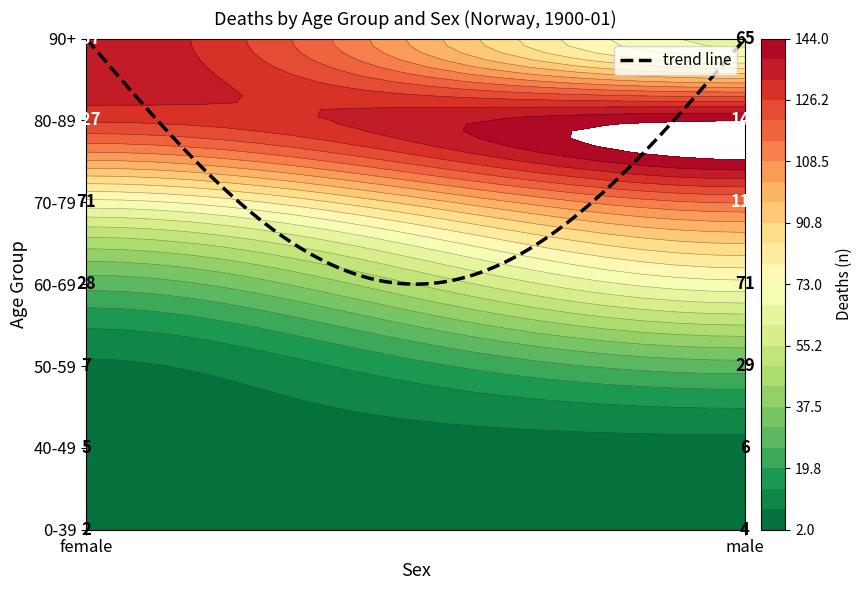

Is it true that 40-49 equals 6 at male?

True